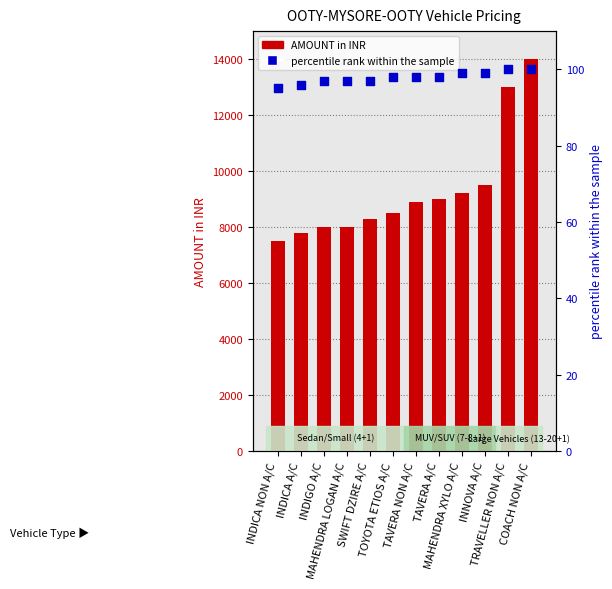

Which series reaches the maximum Y coordinate?

AMOUNT in INR